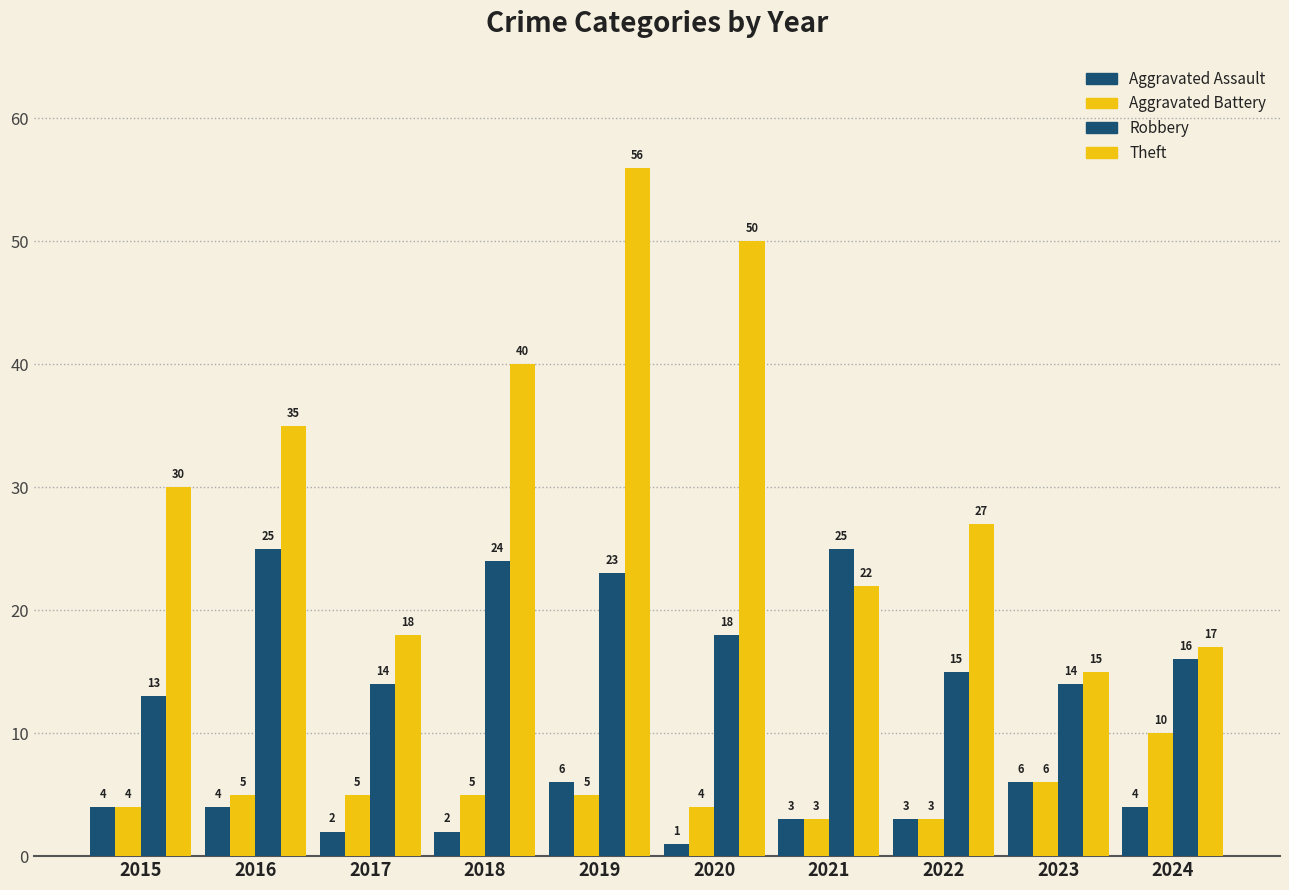

Are the bars horizontal?

No